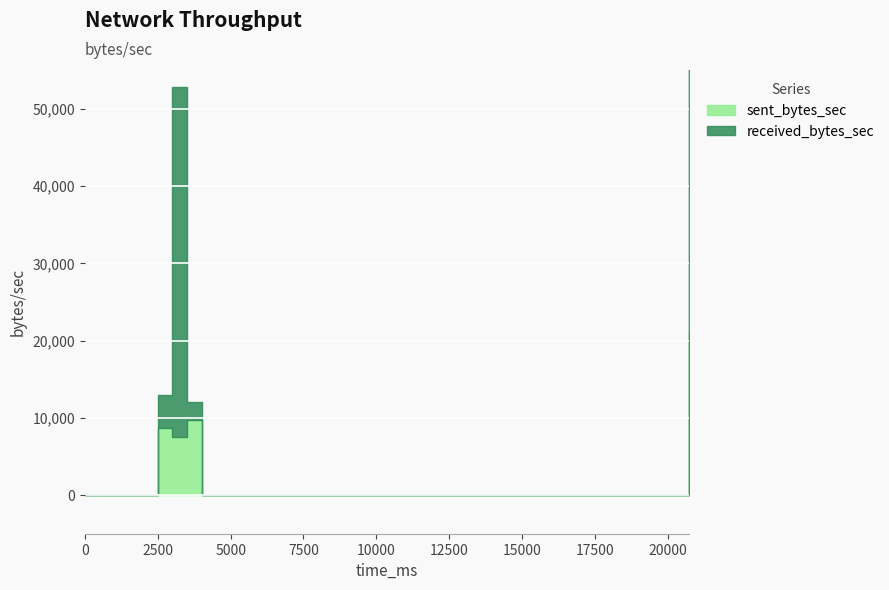

Which series ends up on top after the final intersection of received_bytes_sec and sent_bytes_sec?

sent_bytes_sec